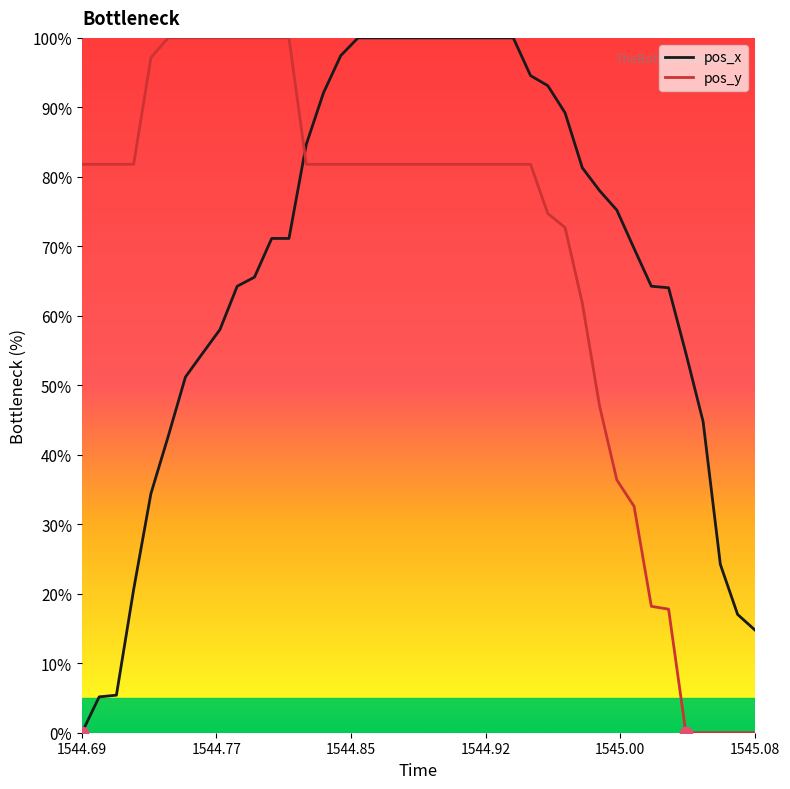

At how many categories does at least one series exceed 30?

37